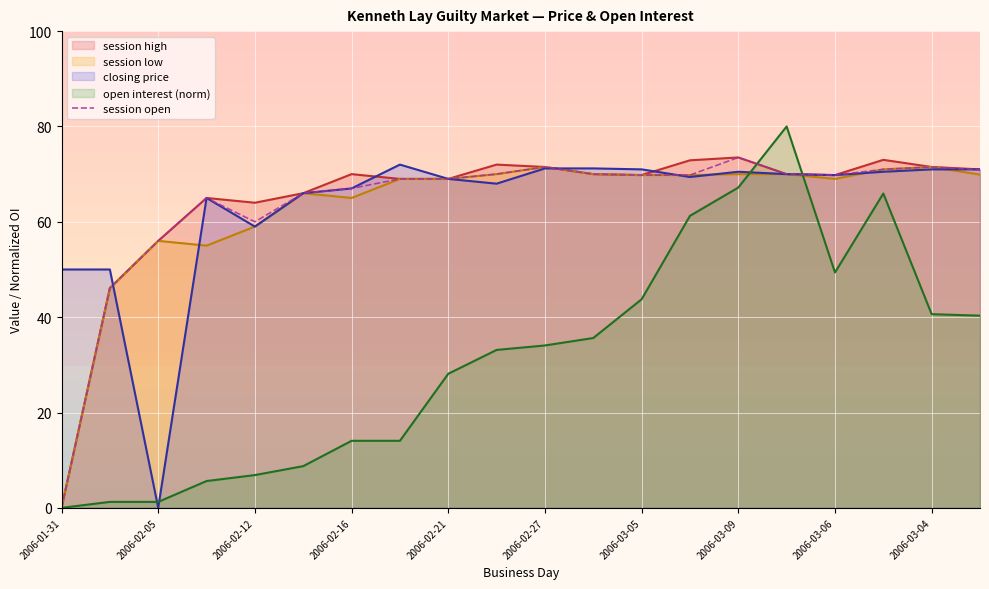

Which category has the lowest value in the session low series?

2006-01-31